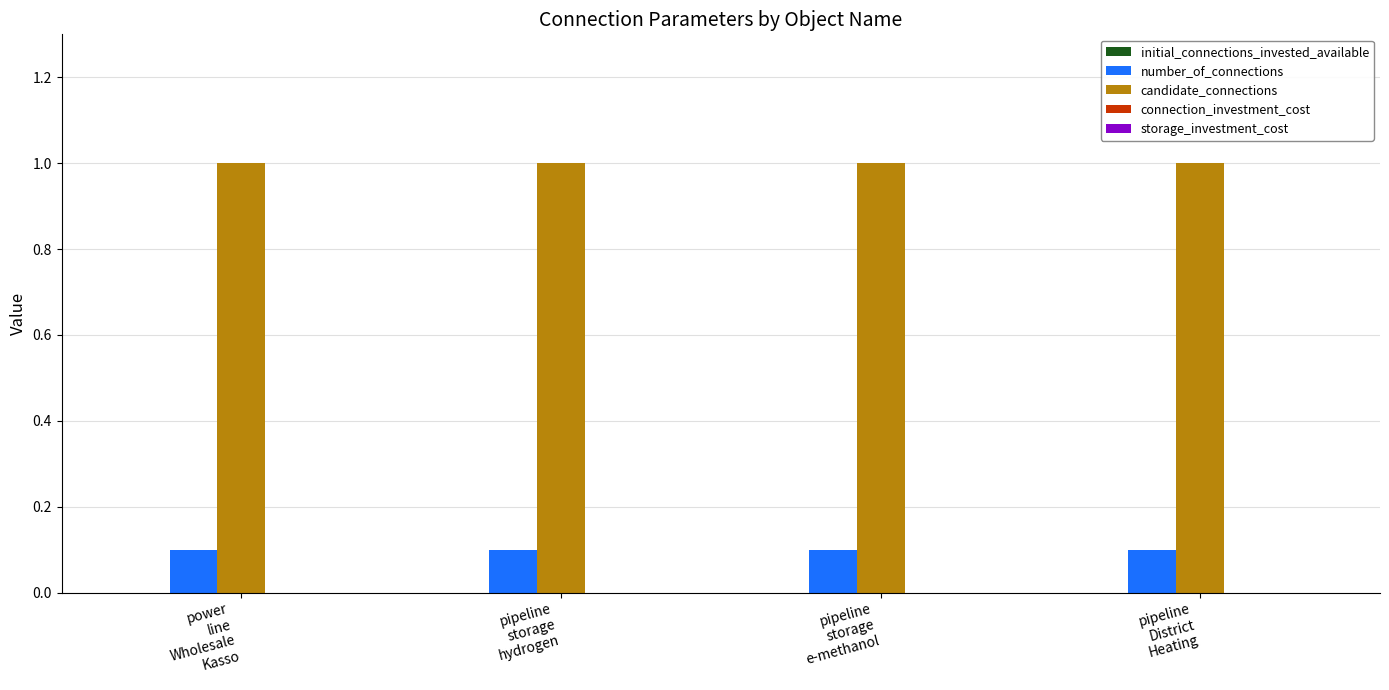

How many bars are there in each group?

2